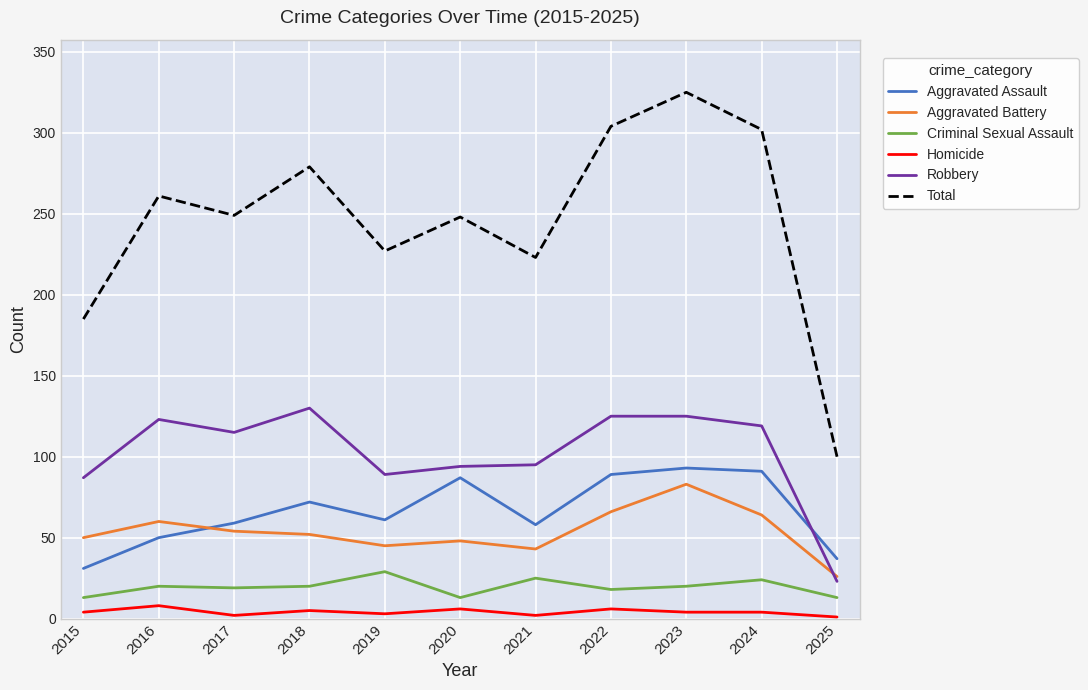

Is this an area chart (filled region under the line)?

No